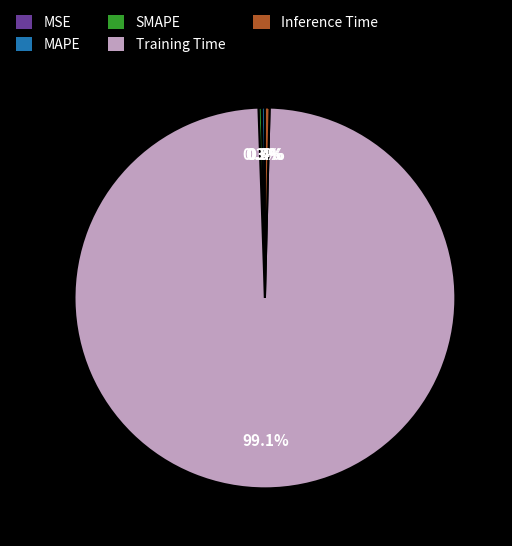

Which category has the biggest portion of the pie?

Training Time